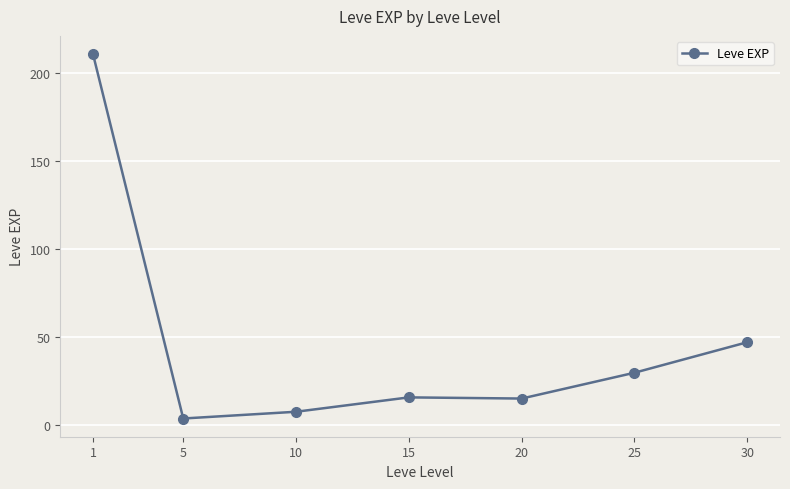

What is the value of the 7th point from the left?

47.0